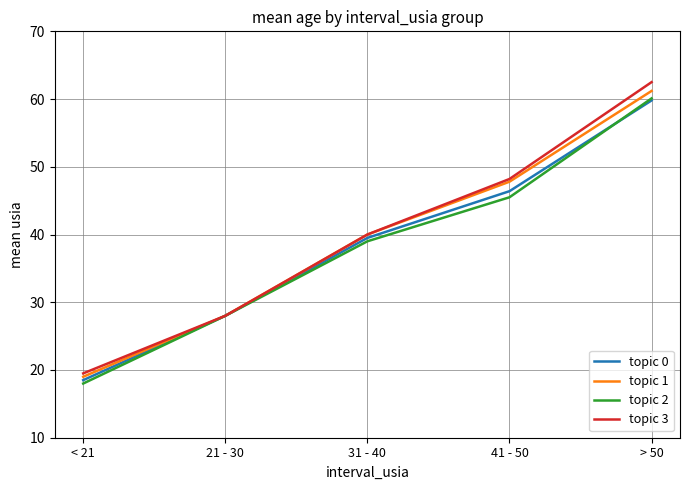

True or false: topic 1 has more than 0 points higher than both neighbors.

False